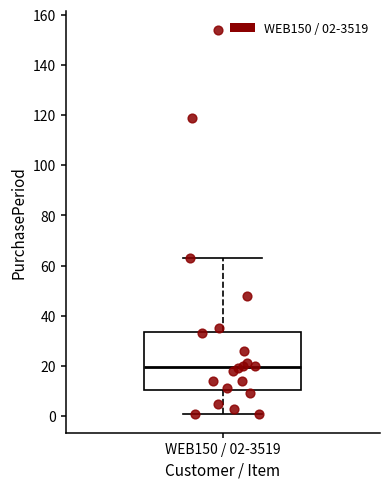

Read this box plot against the y-axis: the position of the median line, the range covered by the box, and the ends of both whiskers. The values are not printed on the chart, so give them approximately, as read against the axis.

median 20, box 10 to 34, whiskers 2 to 64